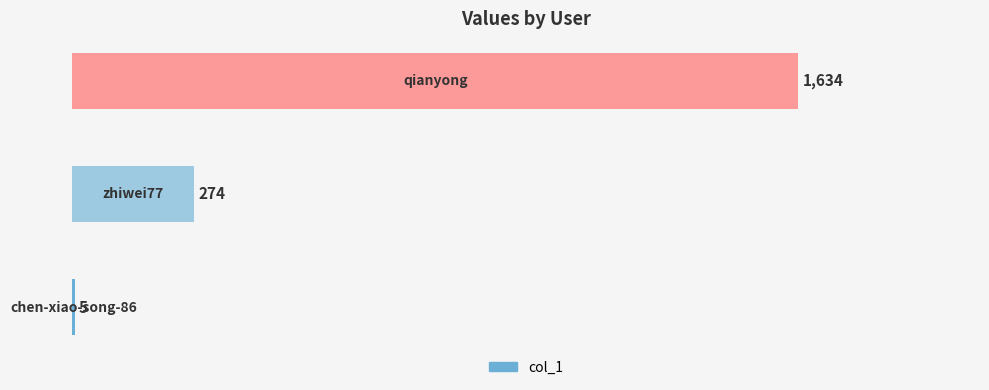

Count the number of data series in this chart.

1